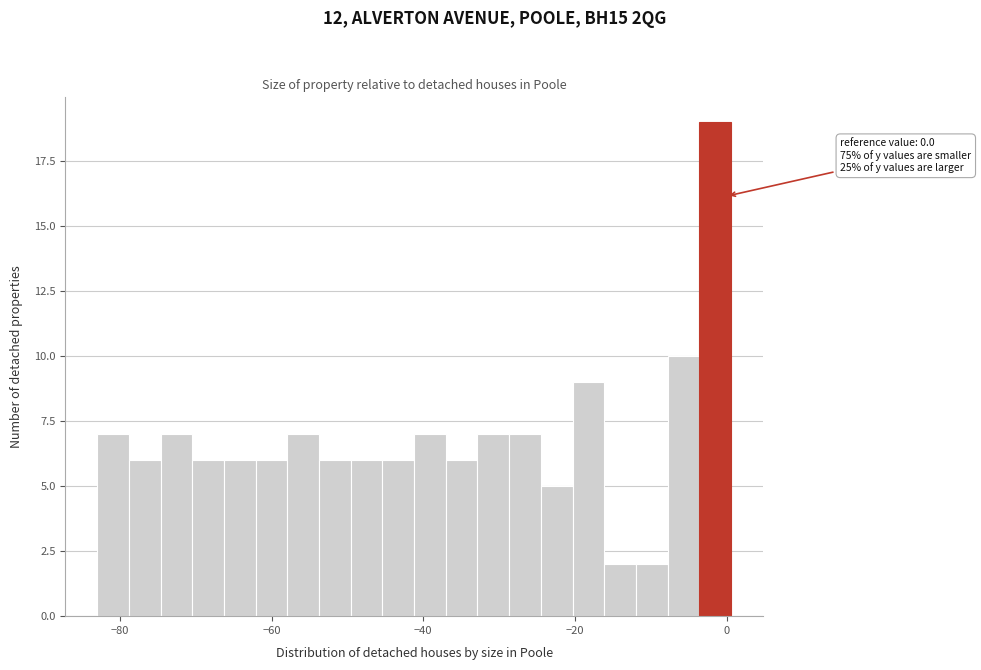

Read against the x-axis, roughly where is the centre of the tallest bar?

-2